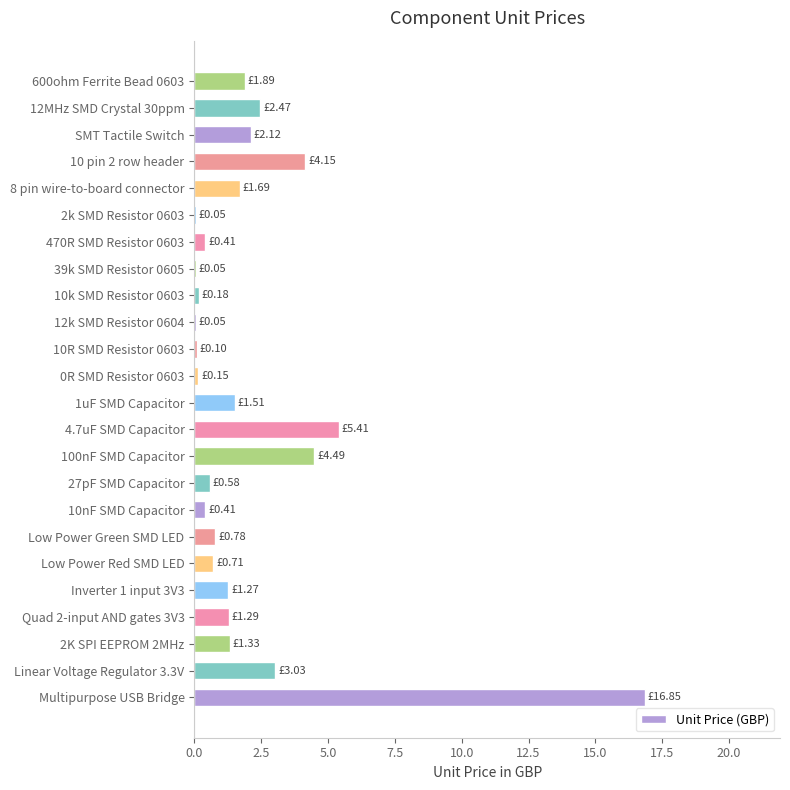

Which category has the highest value across all series?

Multipurpose USB Bridge